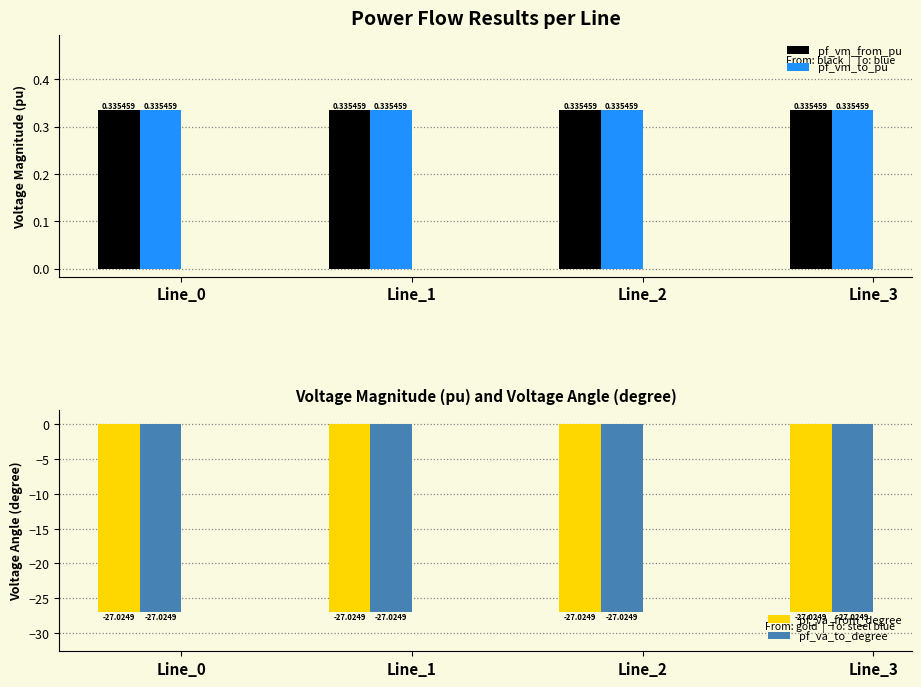

Where is pf_va_to_degree nearest to the value -27?

Line_3